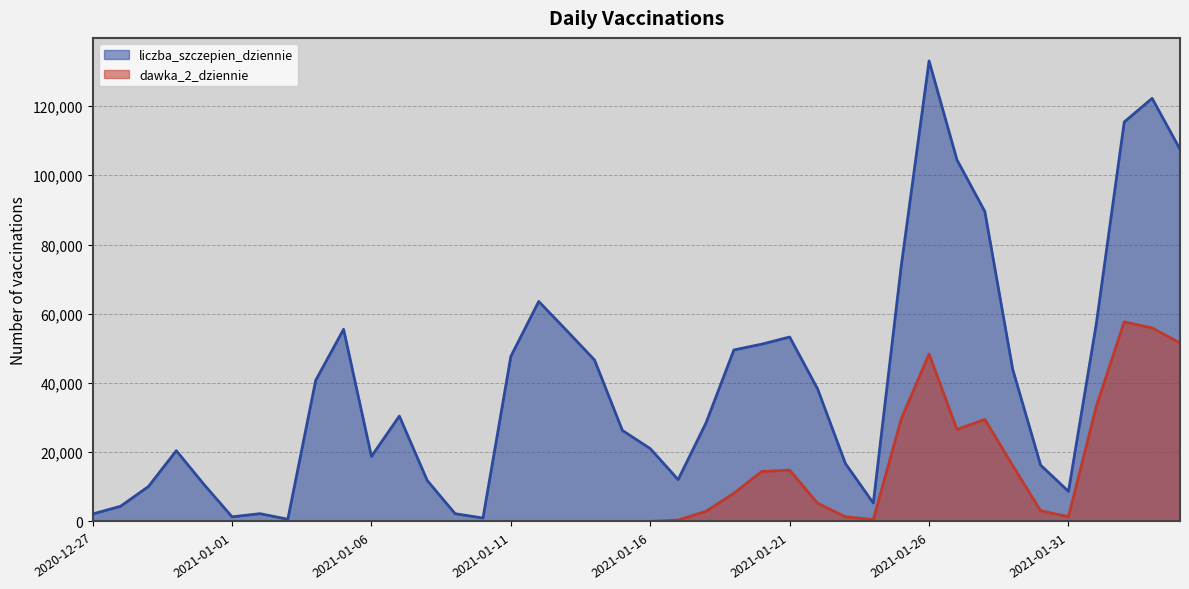

What is the difference between the highest and lowest values at 2021-02-01?

23898